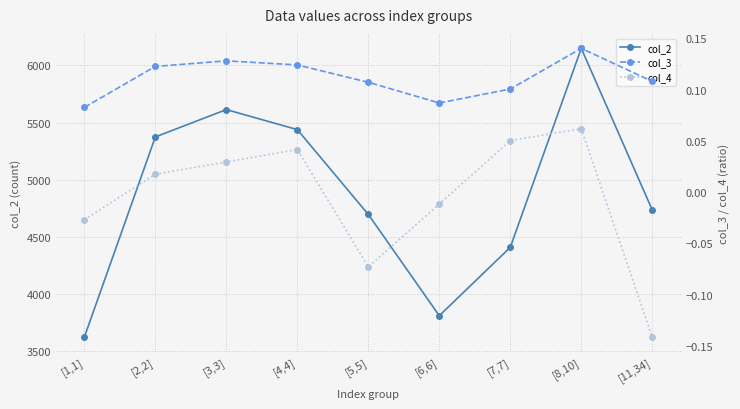

How many data points in col_4 are less than 0?

4